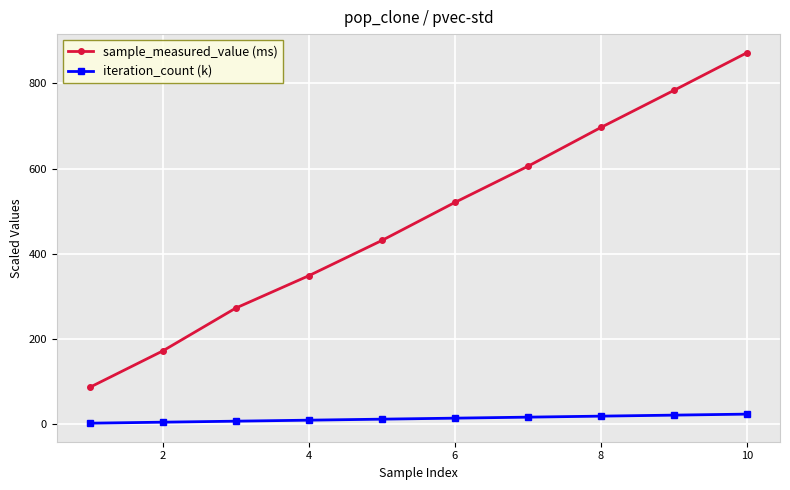

Which series has the largest total across all categories?

sample_measured_value (ms)